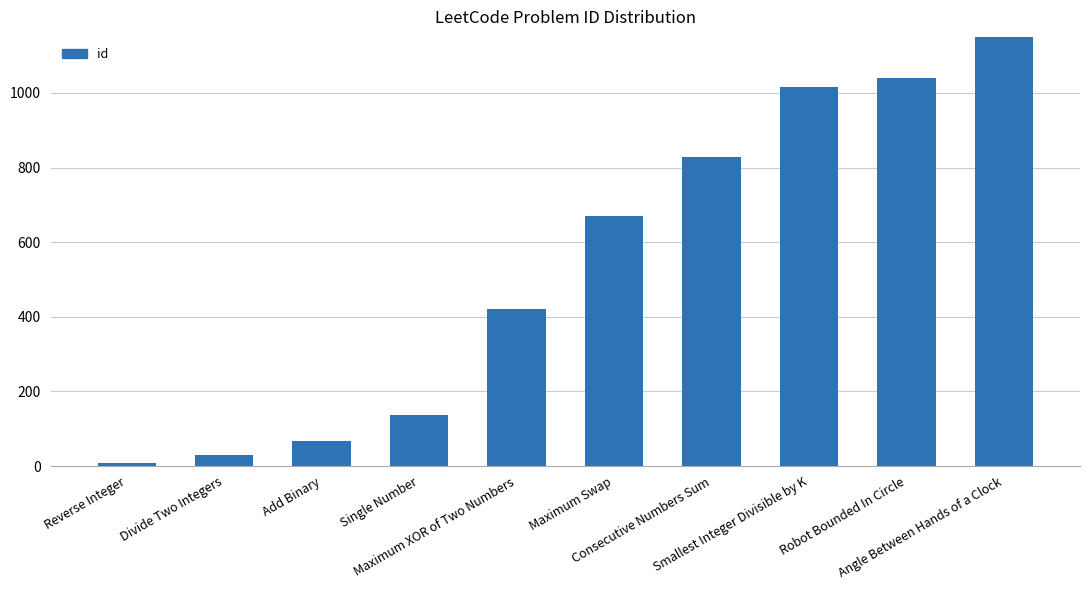

List the labels in order of value, largest first.

Angle Between Hands of a Clock, Robot Bounded In Circle, Smallest Integer Divisible by K, Consecutive Numbers Sum, Maximum Swap, Maximum XOR of Two Numbers, Single Number, Add Binary, Divide Two Integers, Reverse Integer